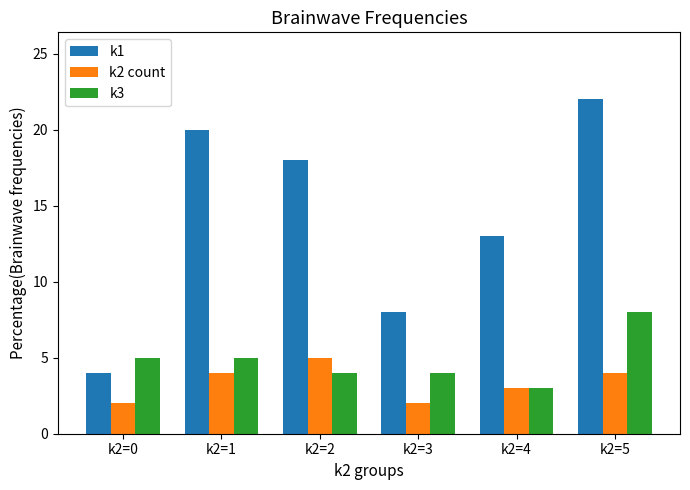

Which series has the widest spread of values?

k1